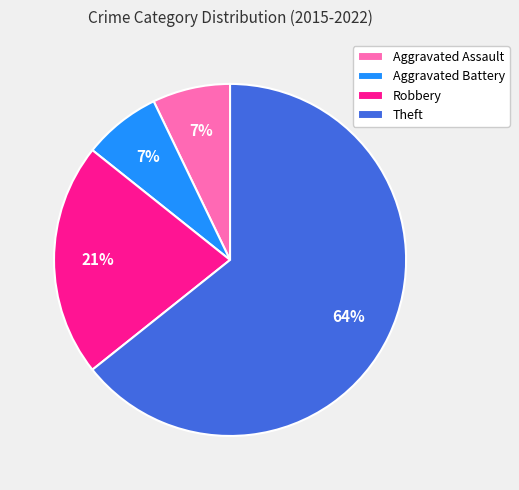

Is it true that Robbery is 21% of the pie?

True